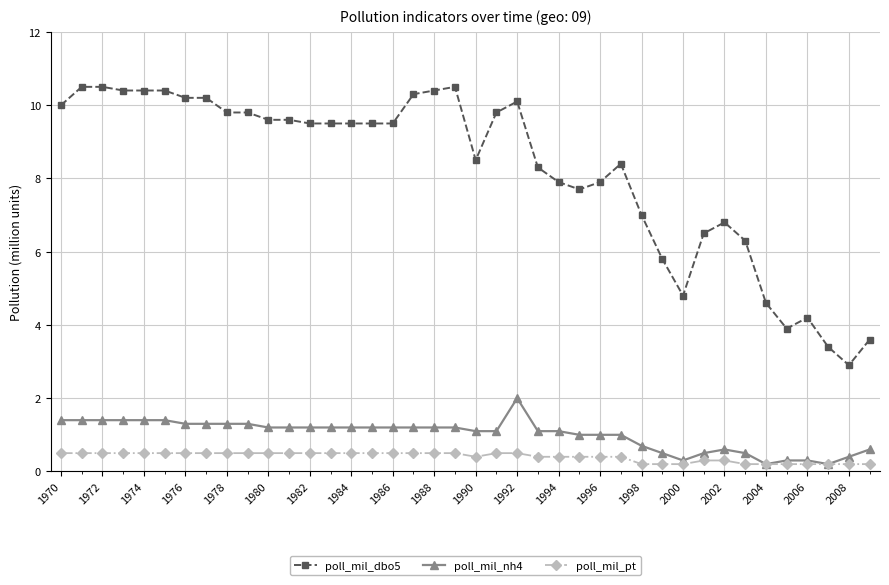

Which series has the largest total across all categories?

poll_mil_dbo5